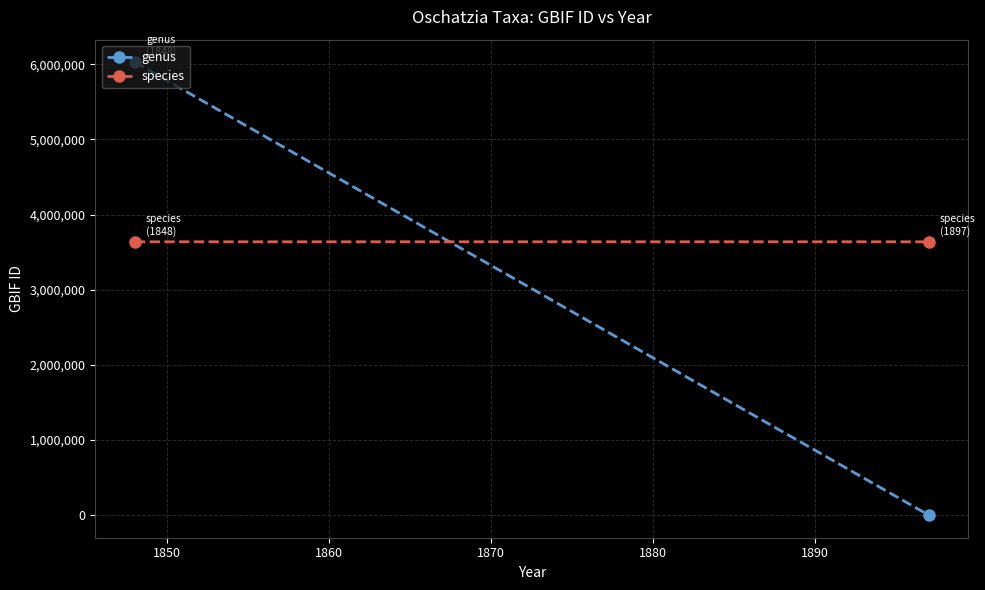

What is the total value across all series at 1850?

3637956